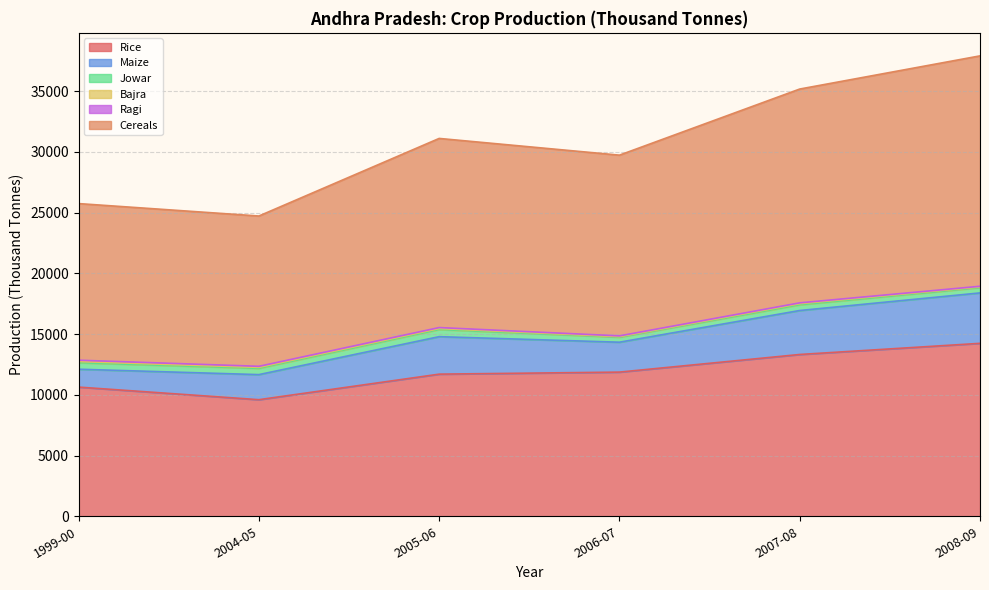

True or false: Bajra and Jowar intersect in this chart.

False